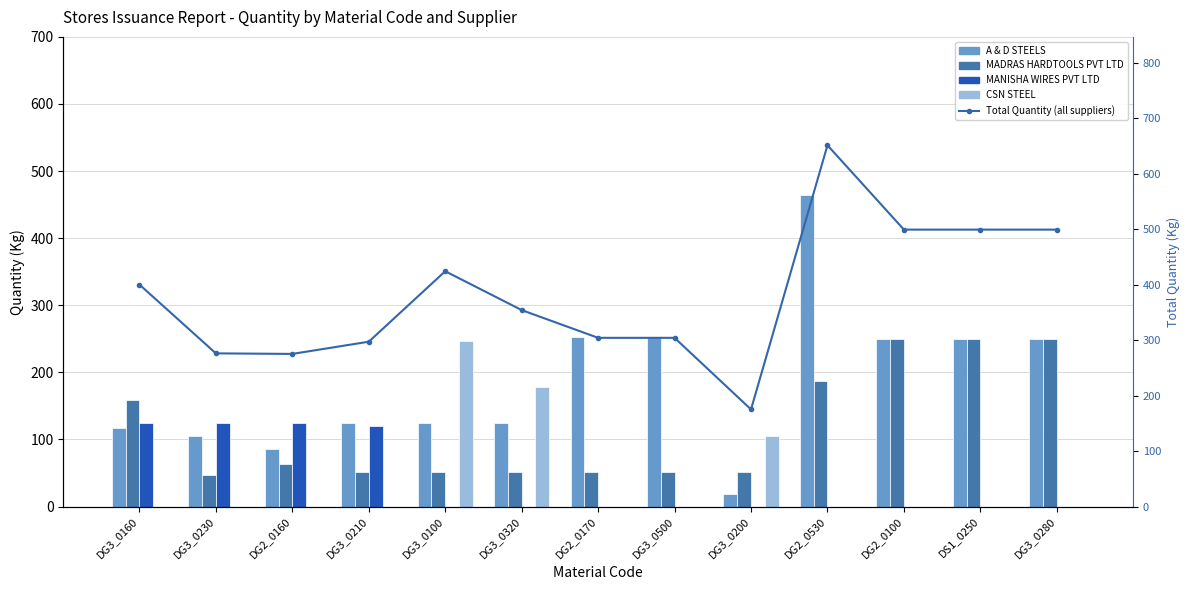

Which series changed the most between DG3_0100 and DG3_0500?

CSN STEEL